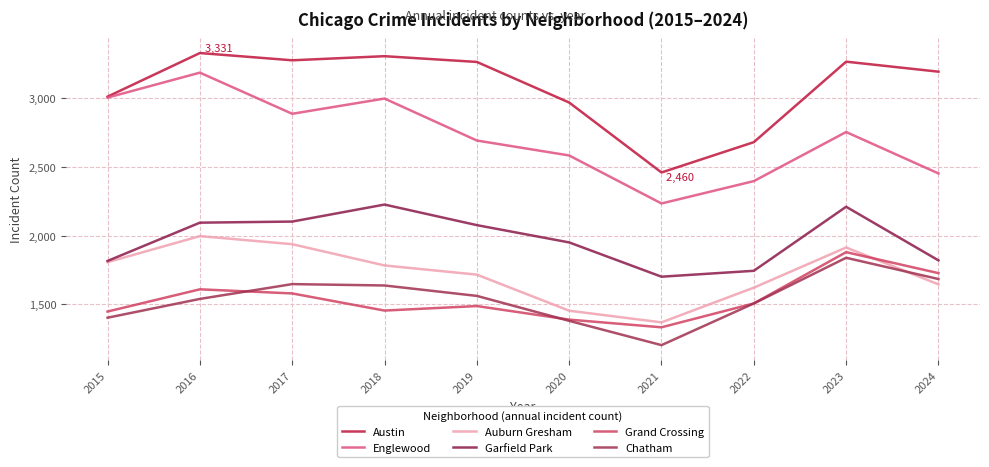

Reading left to right, extract all data points from this chart.

Austin: 2015=3013	2016=3331	2017=3278	2018=3308	2019=3266	2020=2970	2021=2460	2022=2681	2023=3268	2024=3195
Englewood: 2015=3006	2016=3188	2017=2888	2018=2999	2019=2693	2020=2584	2021=2234	2022=2397	2023=2755	2024=2453
Auburn Gresham: 2015=1806	2016=1996	2017=1937	2018=1782	2019=1715	2020=1452	2021=1367	2022=1620	2023=1913	2024=1644
Garfield Park: 2015=1815	2016=2094	2017=2102	2018=2226	2019=2076	2020=1950	2021=1700	2022=1743	2023=2210	2024=1819
Grand Crossing: 2015=1446	2016=1608	2017=1578	2018=1453	2019=1486	2020=1387	2021=1331	2022=1505	2023=1879	2024=1726
Chatham: 2015=1401	2016=1538	2017=1646	2018=1636	2019=1560	2020=1378	2021=1201	2022=1505	2023=1838	2024=1683